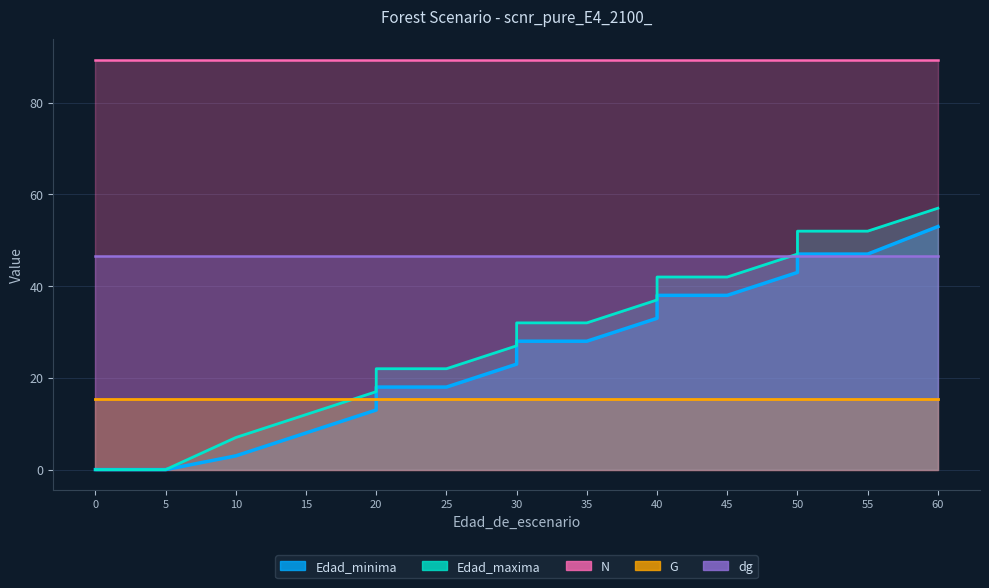

True or false: Edad_maxima has more than 0 points higher than both neighbors.

False